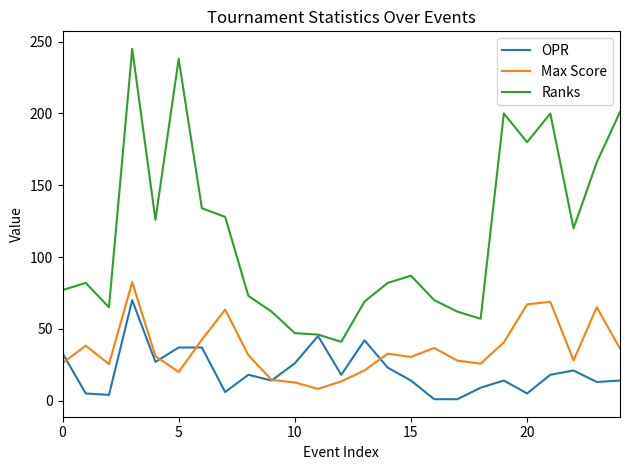

Which series has the largest total across all categories?

Ranks